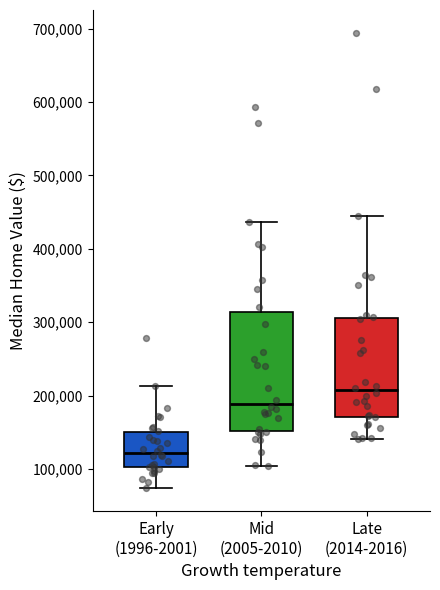

Reading left to right, read every box against the y-axis: the position of its median line, the range the box covers, and the ends of its whiskers. The values are not printed on the chart, so give them approximately, as read against the axis.

Early (1996-2001): median 120000, box 100000 to 150000, whiskers 70000 to 210000
Mid (2005-2010): median 190000, box 150000 to 310000, whiskers 100000 to 440000
Late (2014-2016): median 210000, box 170000 to 310000, whiskers 140000 to 440000